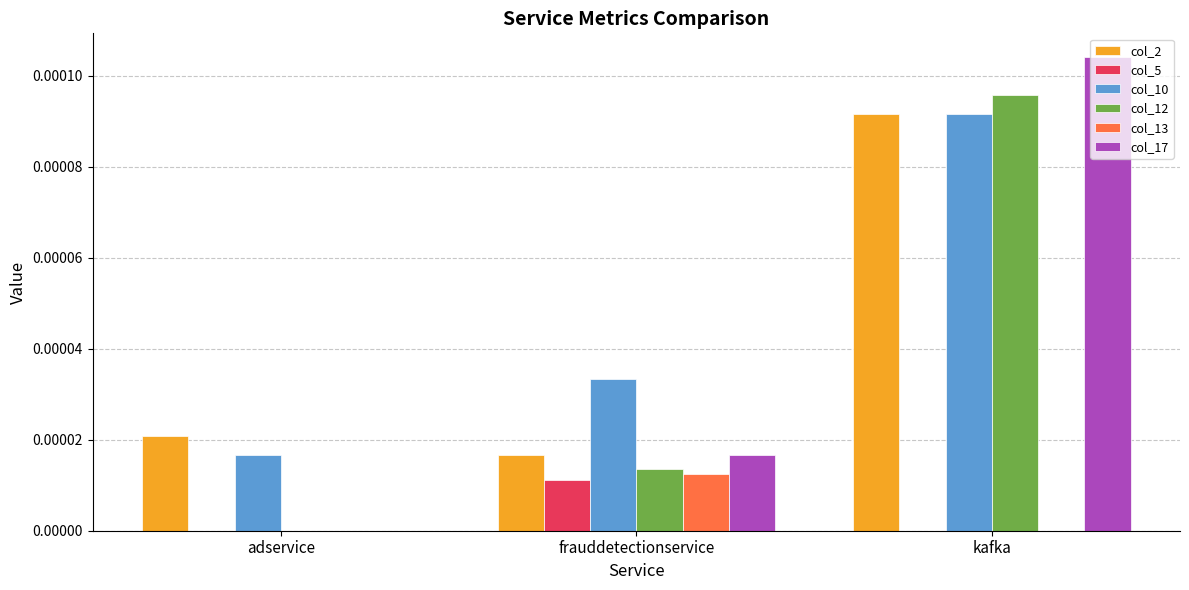

Which series has the largest total across all categories?

col_10